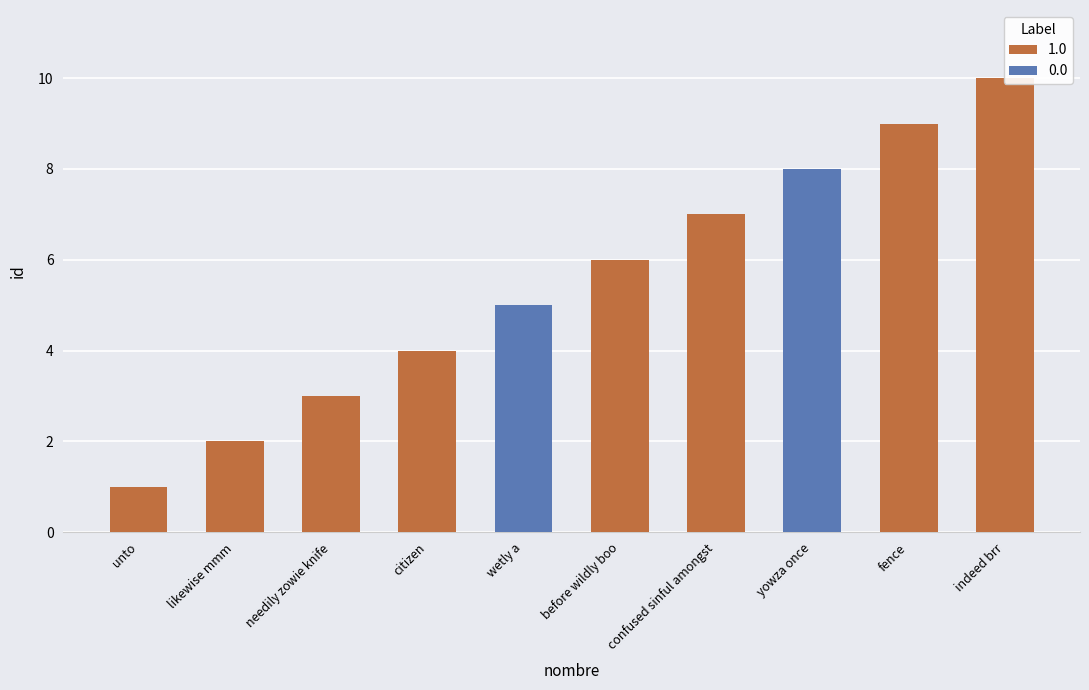

Is it true that the value at yowza once is 12?

False